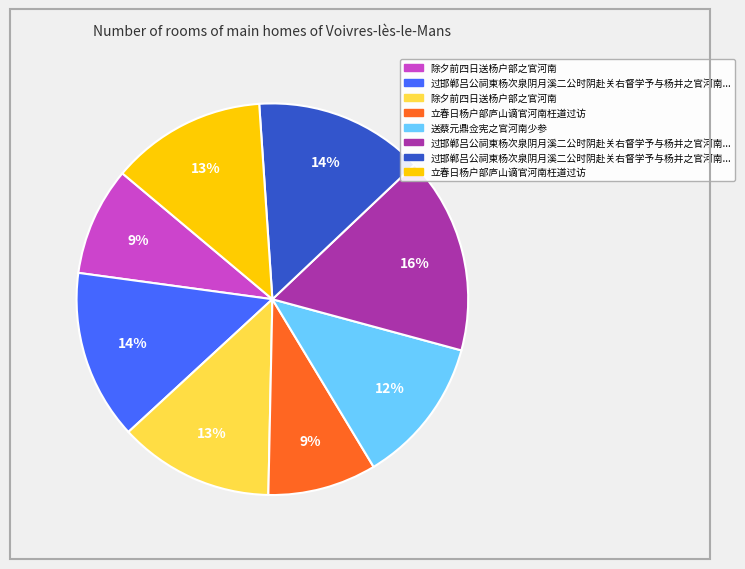

Is there any slice that represents more than half of the pie?

No